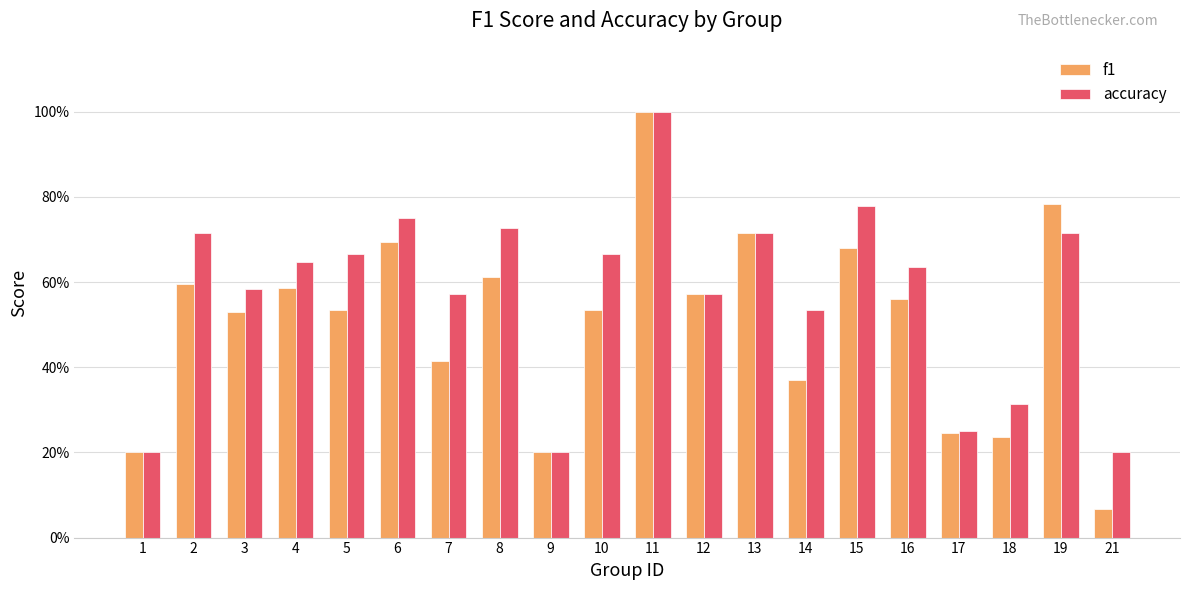

What is the total value across all series at 15?

1.5